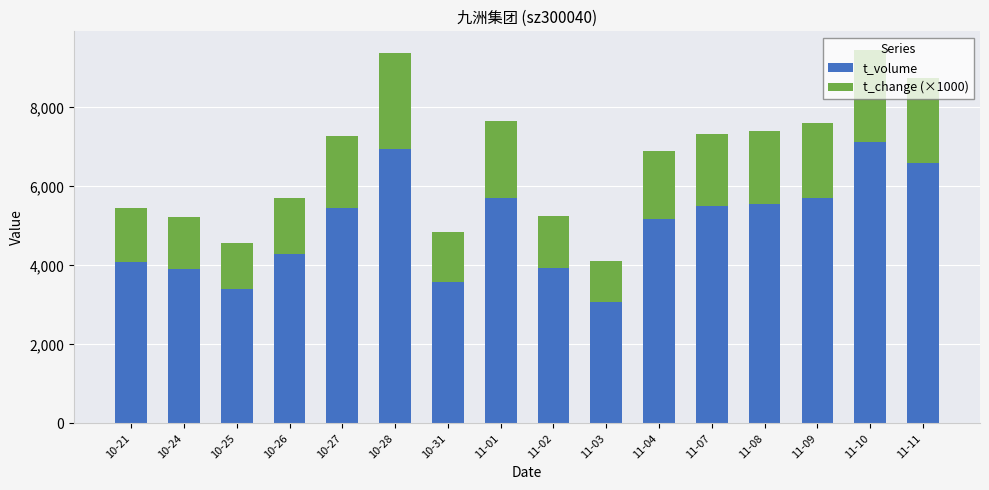

True or false: t_volume has a value of 5513 at 11-07.

True